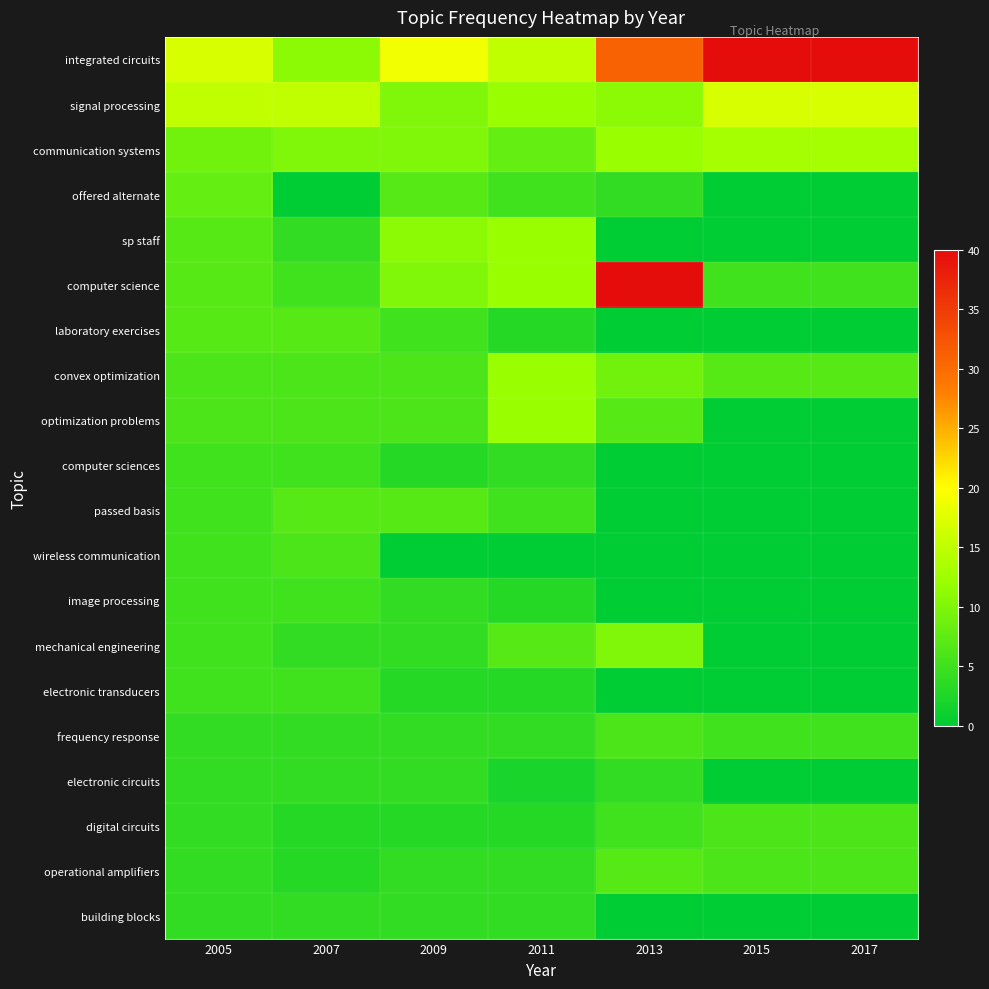

Reading left to right, list all the values displayed in this chart.

integrated circuits: 2005=17	2007=11	2009=19	2011=15	2013=31	2015=40	2017=40
signal processing: 2005=15	2007=15	2009=10	2011=12	2013=11	2015=17	2017=17
communication systems: 2005=9	2007=10	2009=10	2011=8	2013=12	2015=13	2017=13
offered alternate: 2005=8	2007=0	2009=7	2011=5	2013=4	2015=0	2017=0
sp staff: 2005=7	2007=4	2009=11	2011=12	2013=0	2015=0	2017=0
computer science: 2005=7	2007=5	2009=10	2011=12	2013=40	2015=5	2017=5
laboratory exercises: 2005=7	2007=7	2009=5	2011=3	2013=0	2015=0	2017=0
convex optimization: 2005=6	2007=6	2009=6	2011=12	2013=9	2015=7	2017=7
optimization problems: 2005=6	2007=6	2009=6	2011=12	2013=7	2015=0	2017=0
computer sciences: 2005=5	2007=5	2009=3	2011=4	2013=0	2015=0	2017=0
passed basis: 2005=5	2007=7	2009=7	2011=5	2013=0	2015=0	2017=0
wireless communication: 2005=5	2007=6	2009=0	2011=0	2013=0	2015=0	2017=0
image processing: 2005=5	2007=5	2009=4	2011=3	2013=0	2015=0	2017=0
mechanical engineering: 2005=5	2007=4	2009=4	2011=7	2013=10	2015=0	2017=0
electronic transducers: 2005=5	2007=5	2009=3	2011=3	2013=0	2015=0	2017=0
frequency response: 2005=4	2007=4	2009=4	2011=4	2013=6	2015=5	2017=5
electronic circuits: 2005=4	2007=4	2009=4	2011=2	2013=4	2015=0	2017=0
digital circuits: 2005=4	2007=3	2009=3	2011=3	2013=5	2015=6	2017=6
operational amplifiers: 2005=4	2007=3	2009=4	2011=4	2013=7	2015=6	2017=6
building blocks: 2005=4	2007=4	2009=4	2011=4	2013=0	2015=0	2017=0